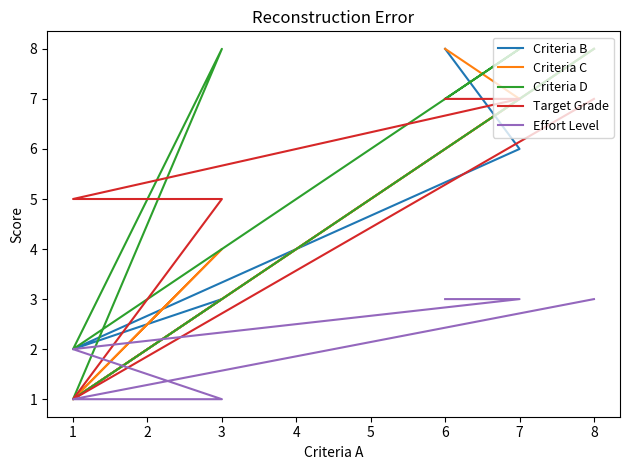

Where is the first local minimum for Criteria B?

1